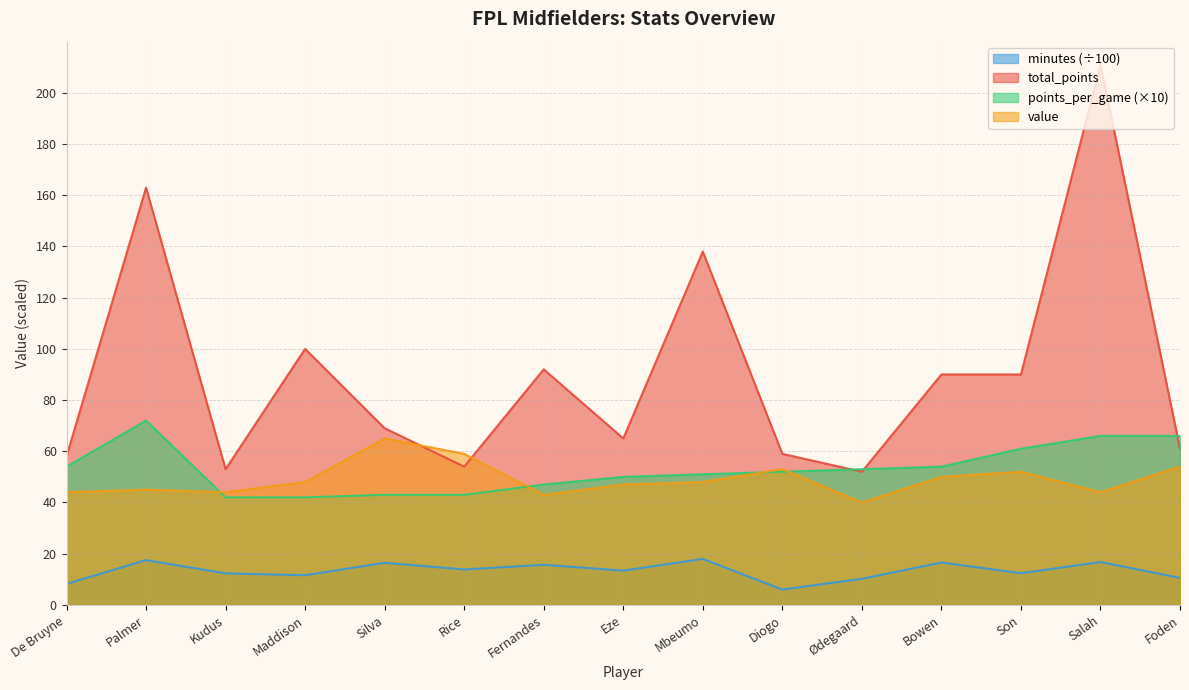

True or false: minutes has a value of 20.5 at Fernandes.

False